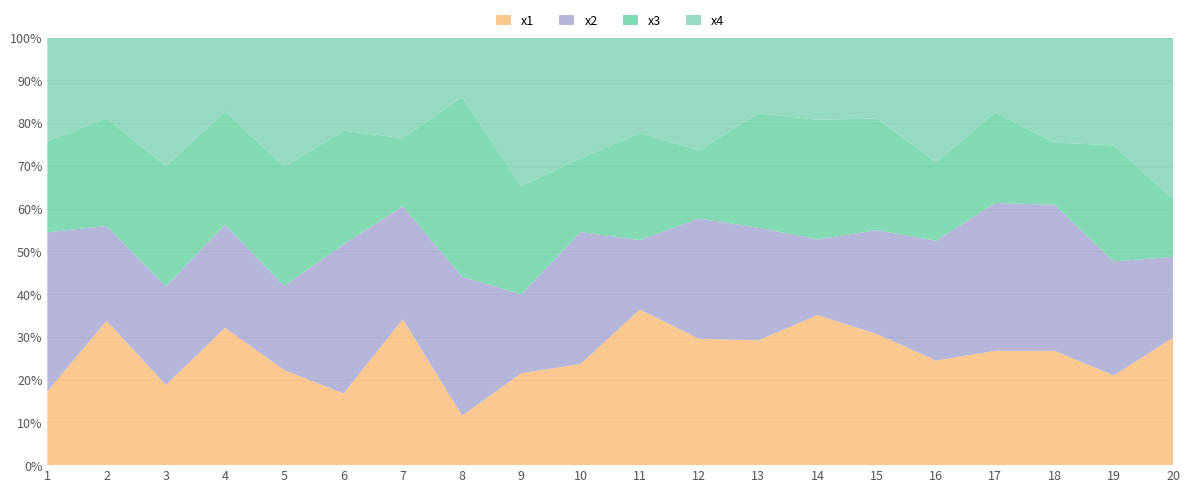

Reading left to right, extract all data points from this chart.

x1: 3.9	9.3	4.6	7.3	6.5	3.9	8.8	2.3	3.7	6.0	7.9	7.4	8.6	8.3	5.4	6.6	3.1	5.8	5.1	5.4
x2: 8.4	6.1	5.6	5.5	5.8	8.1	6.8	6.6	3.1	7.8	3.5	7.0	7.8	4.2	4.3	7.6	4.0	7.4	6.4	3.5
x3: 4.8	6.9	6.8	6.0	8.2	6.2	4.1	8.5	4.3	4.4	5.4	4.0	7.9	6.6	4.6	5.0	2.4	3.1	6.6	2.5
x4: 5.4	5.2	7.3	3.9	8.9	5.1	6.1	2.8	5.9	7.2	4.8	6.6	5.2	4.6	3.3	7.9	2.0	5.3	6.1	6.9